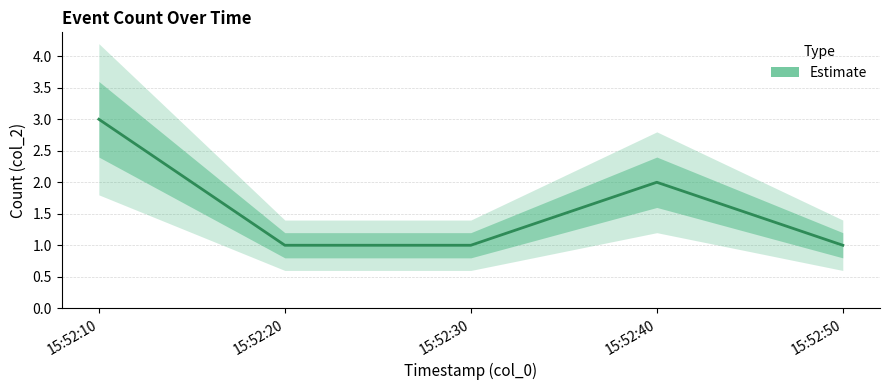

Is it true that the value at 15:52:30 is 2?

False